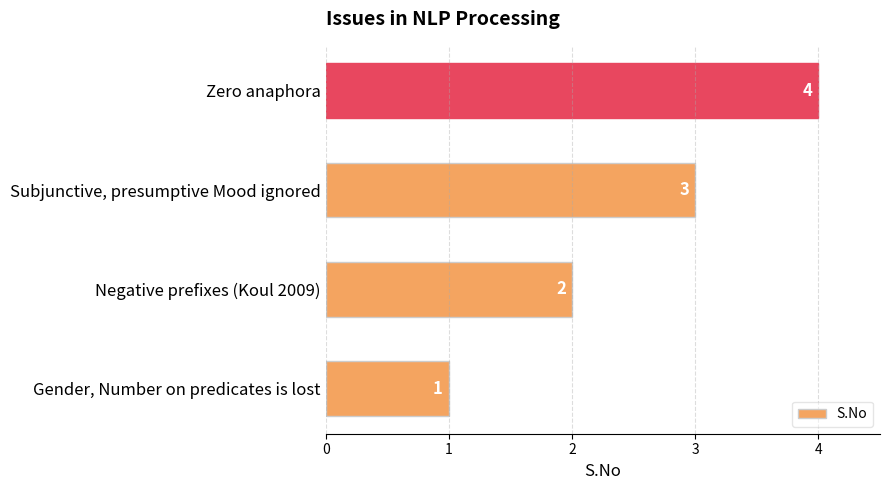

Between Zero anaphora and Subjunctive, presumptive Mood ignored, which is larger?

Zero anaphora